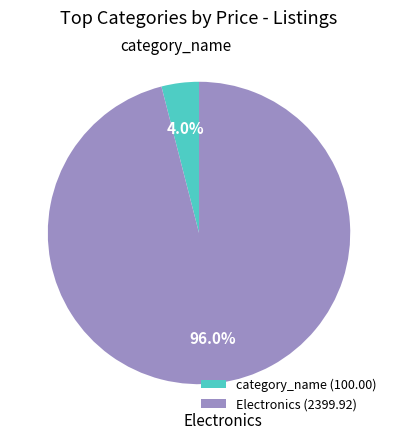

What is the smallest slice in the pie chart?

category_name